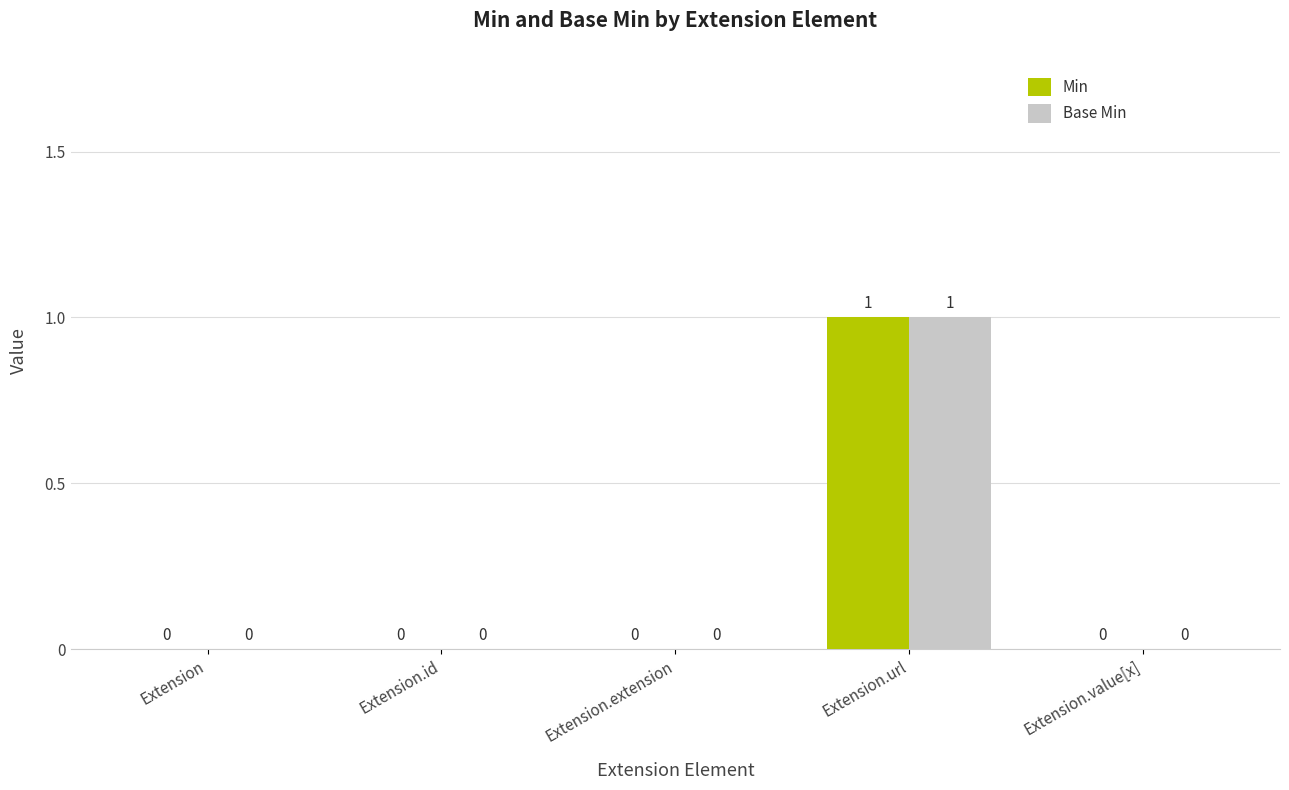

What are all the series names shown in the legend?

Min, Base Min